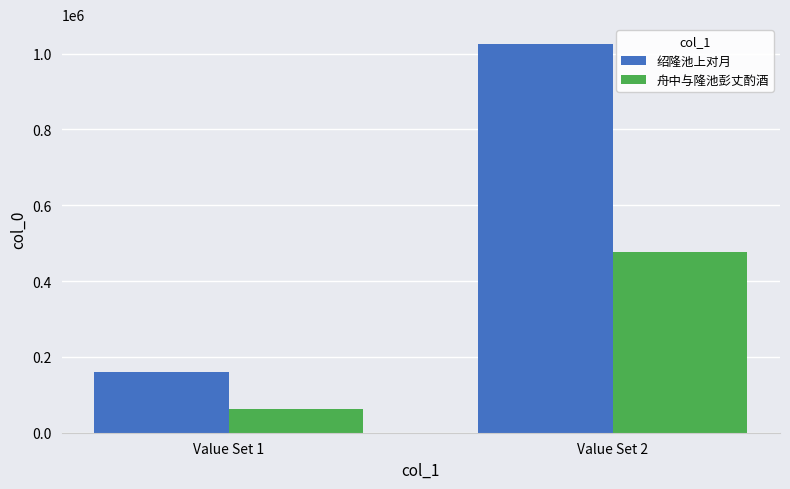

Which category has the highest value in the 绍隆池上对月 series?

Value Set 2